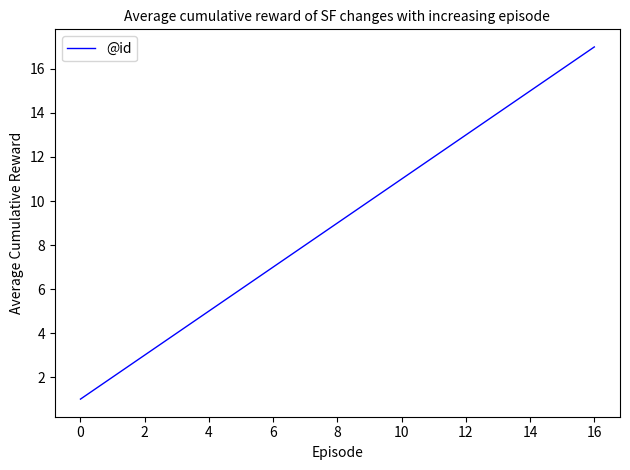

Does the chart display data point markers on the line(s)?

No